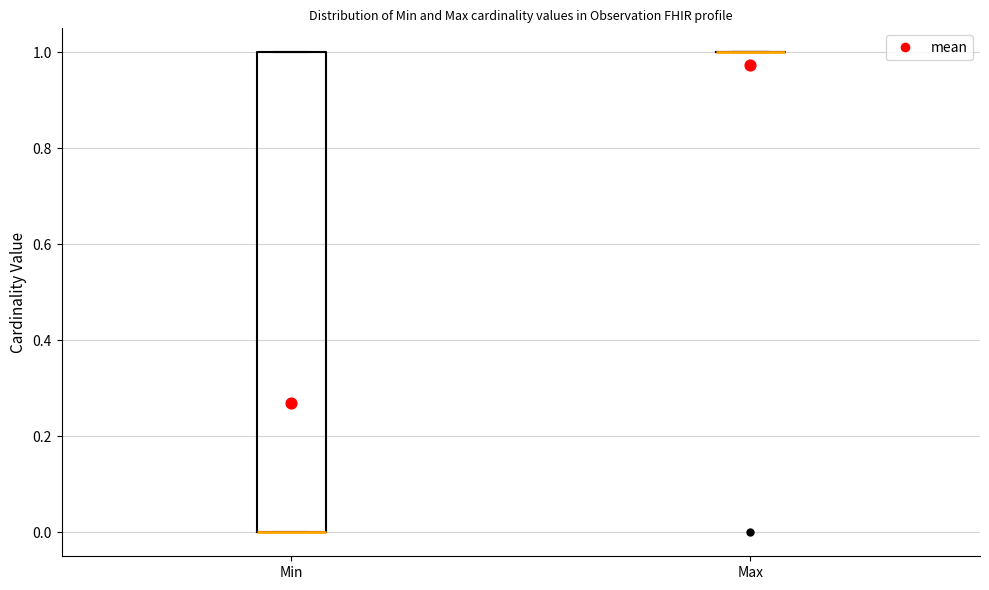

Reading left to right, read every box against the y-axis: the position of its median line, the range the box covers, and the ends of its whiskers. The values are not printed on the chart, so give them approximately, as read against the axis.

Min: median 0 (drawn on the box's lower edge), box 0 to 1, whiskers 0 to 1
Max: box collapsed to a line at 1, whiskers 1 to 1